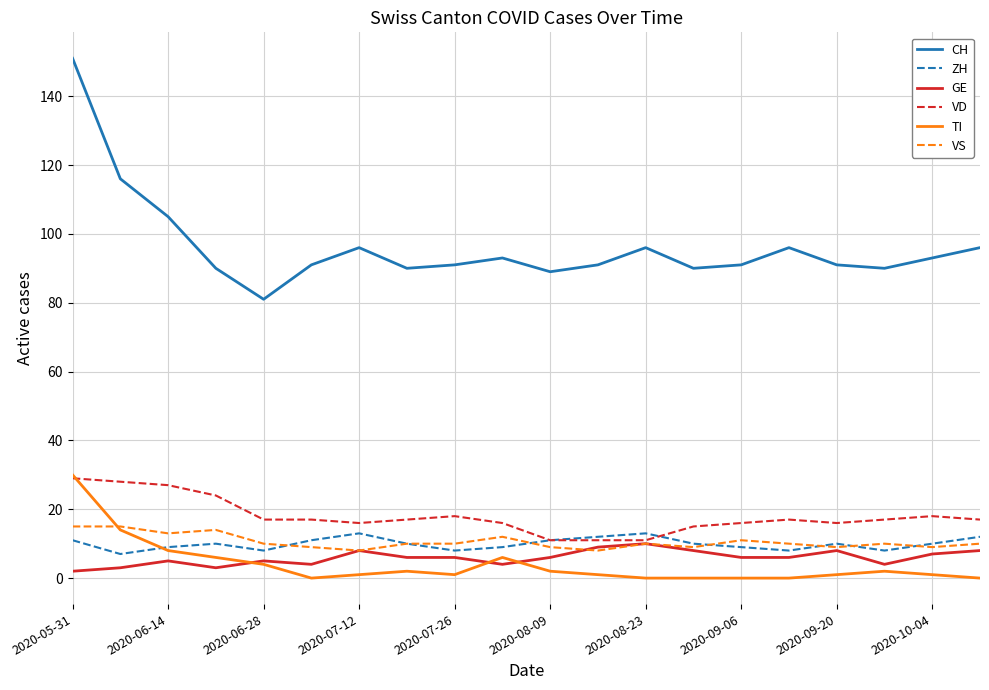

Which series has the largest total across all categories?

CH